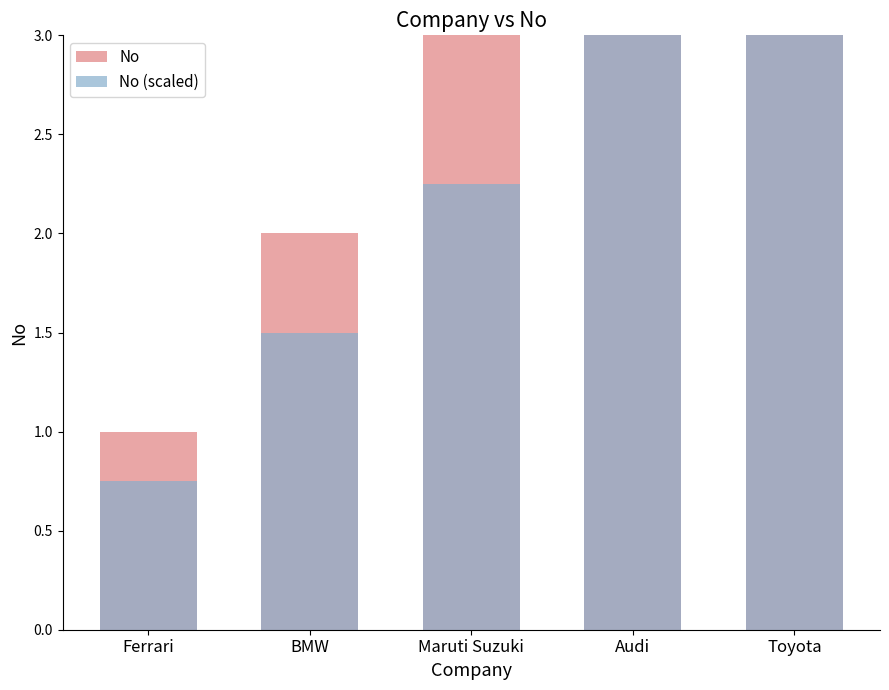

Count the number of categories in the chart.

5